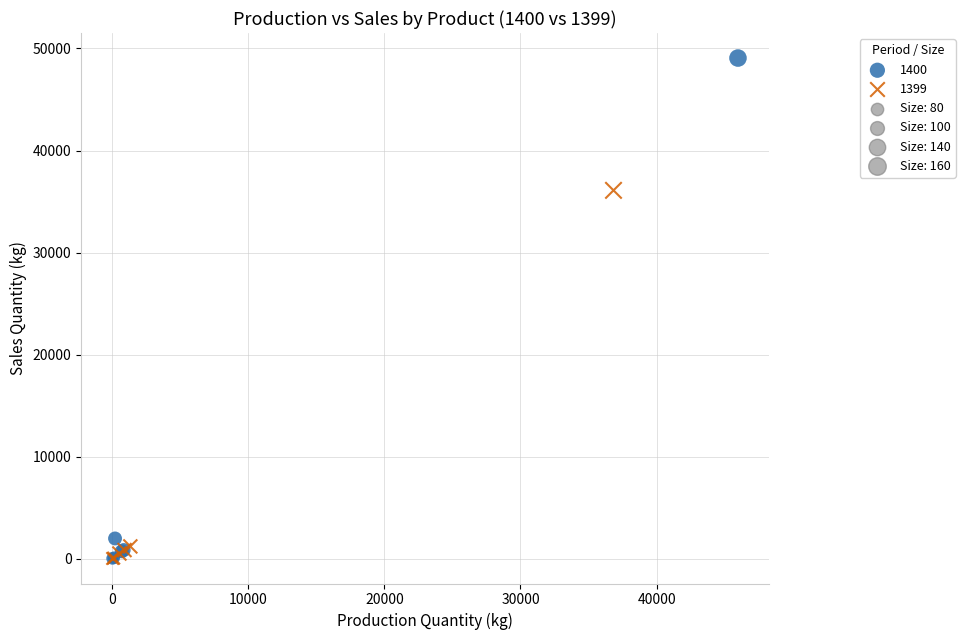

Which series reaches the maximum Y coordinate?

1400